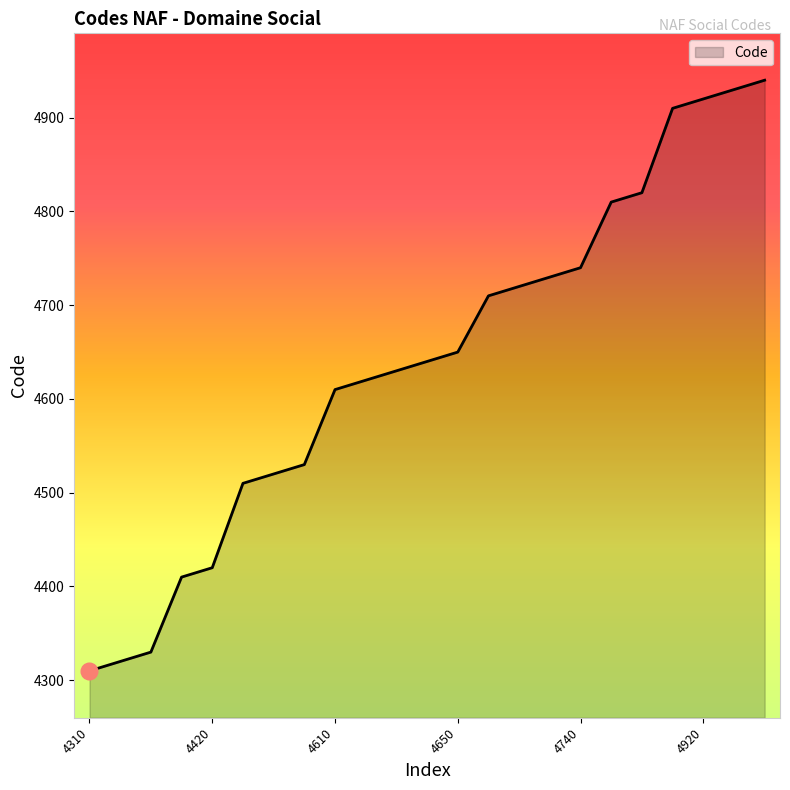

What is the difference between the maximum and minimum values?

630